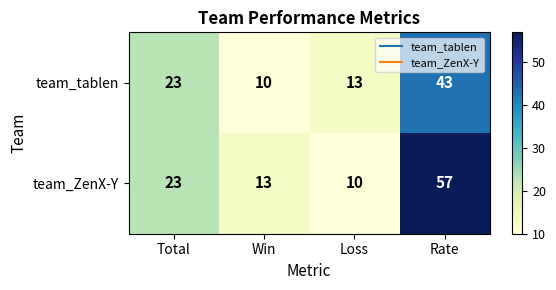

Count the number of categories in the chart.

4